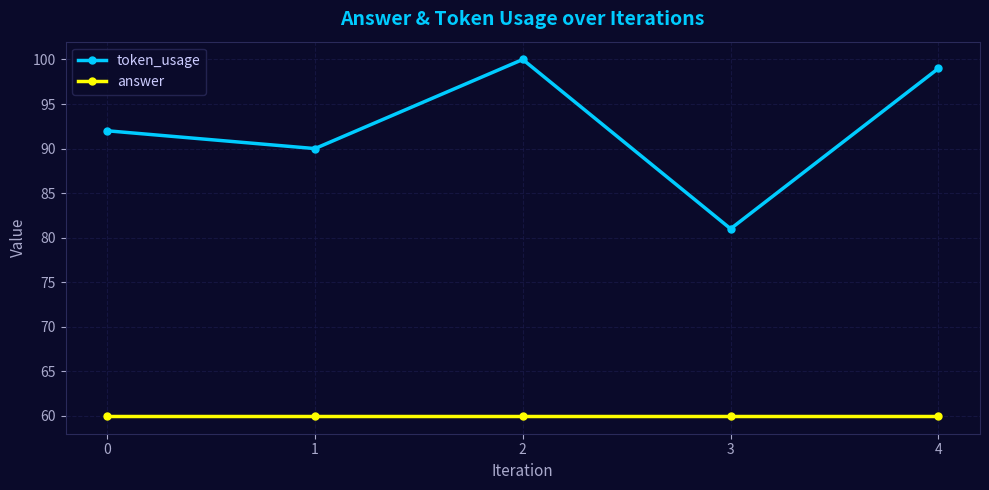

Between 0 and 2, which series saw the biggest shift?

token_usage